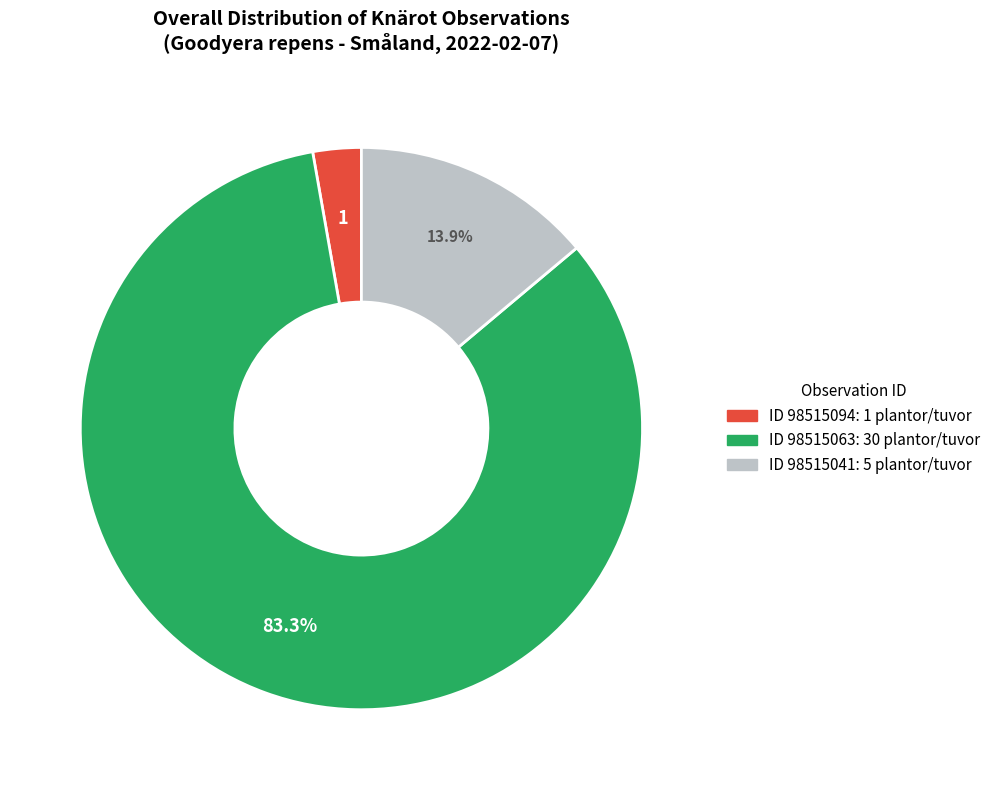

Is there a majority slice in this chart?

Yes